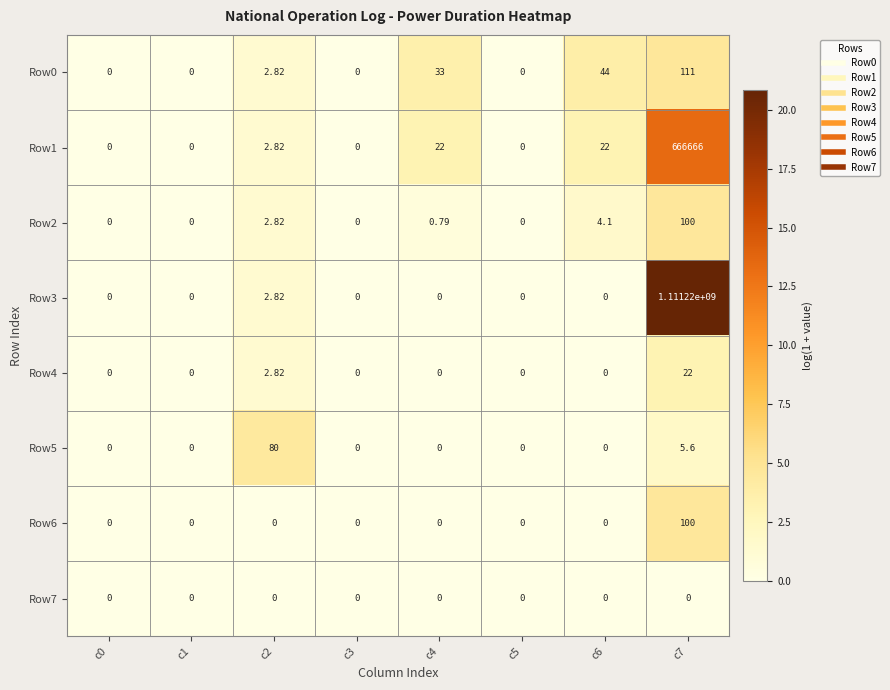

Is the value of Row4 at c7 greater than the value of Row0 at c4?

No